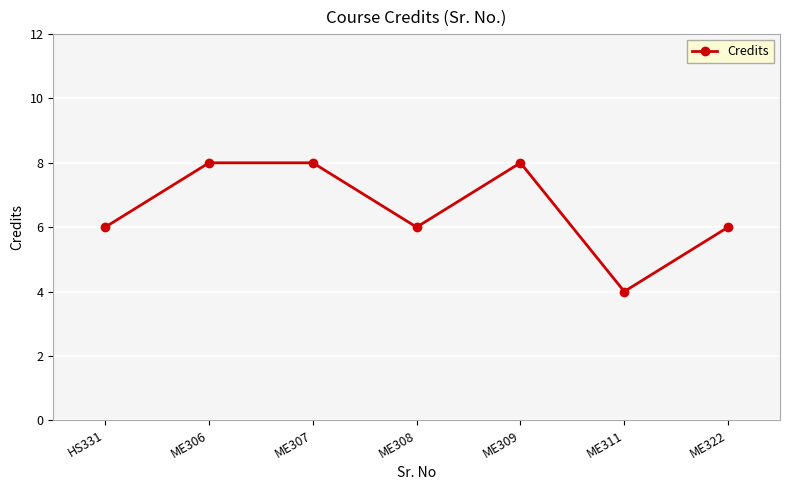

Does the chart display data point markers on the line(s)?

Yes